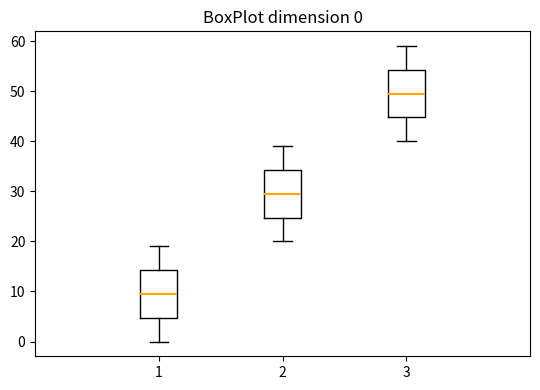

Which box has the highest median line?

3